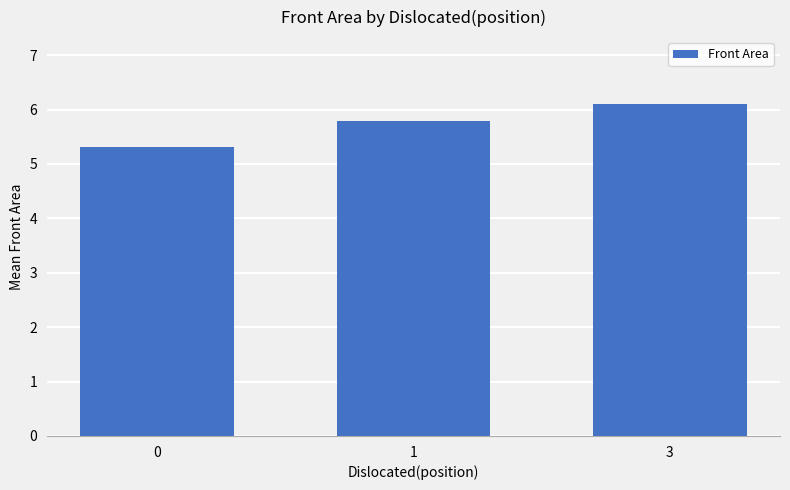

What is the value of the 2nd bar from the left?

5.8